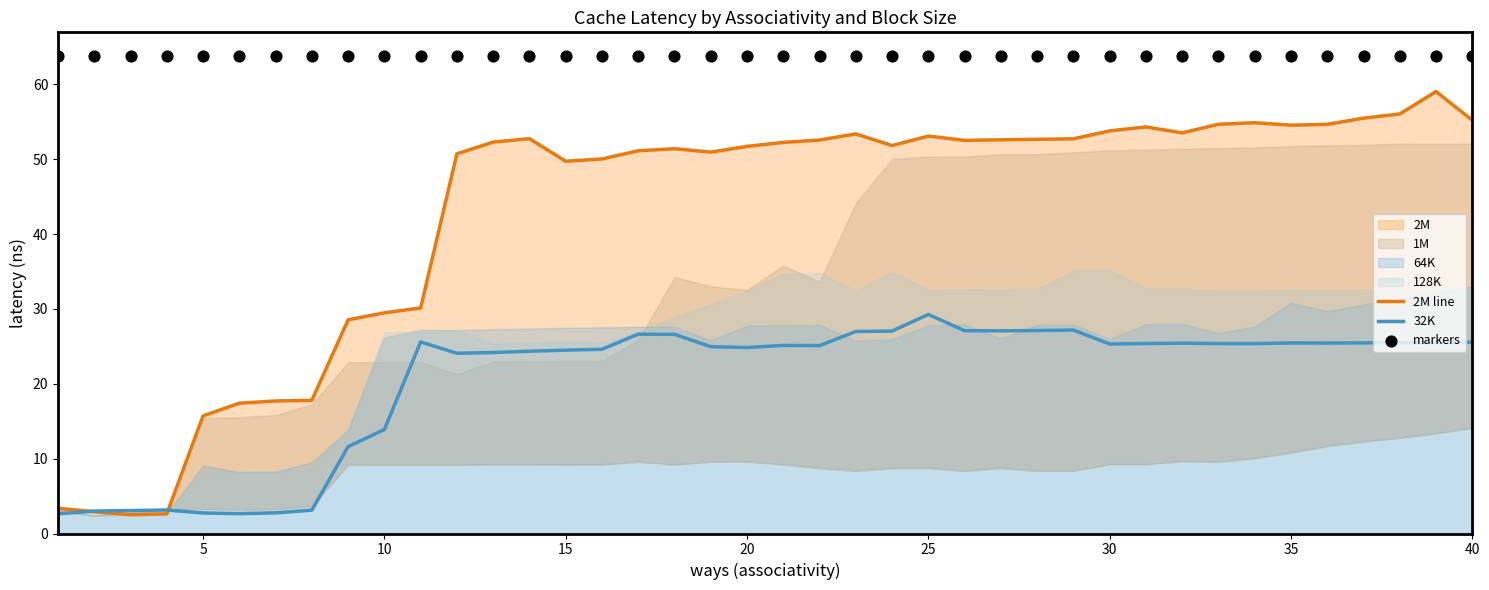

Where is 32K nearest to the value 15?

10